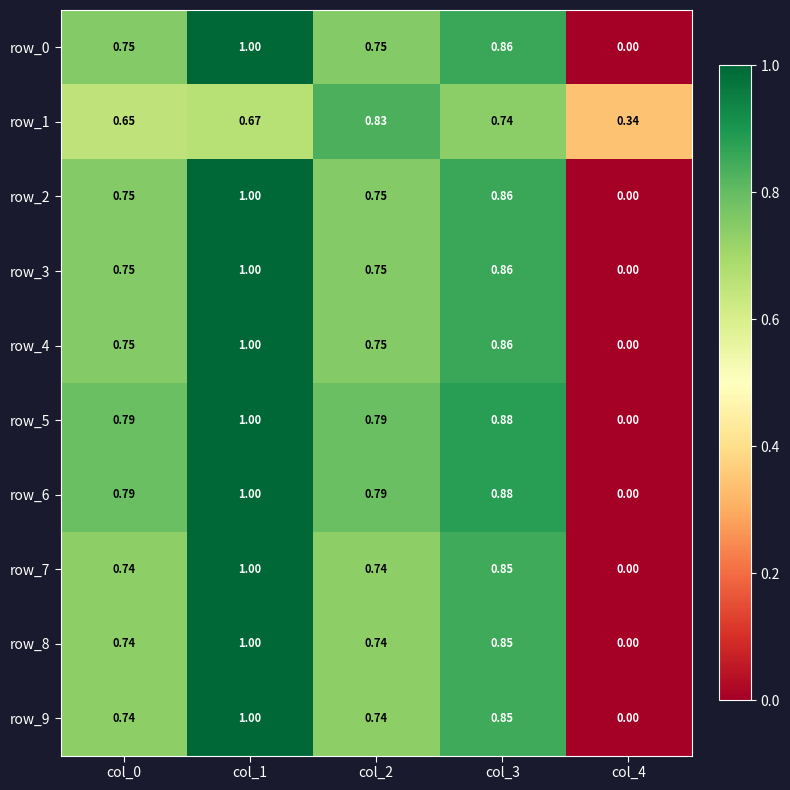

At which category is the sum across all series the highest?

col_1